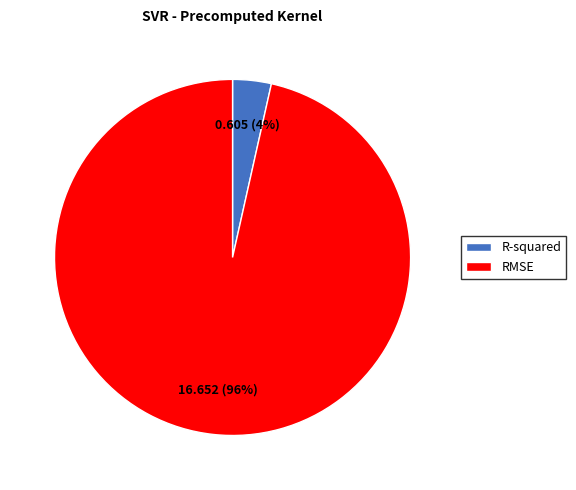

Rank the categories by value from highest to lowest.

RMSE, R-squared